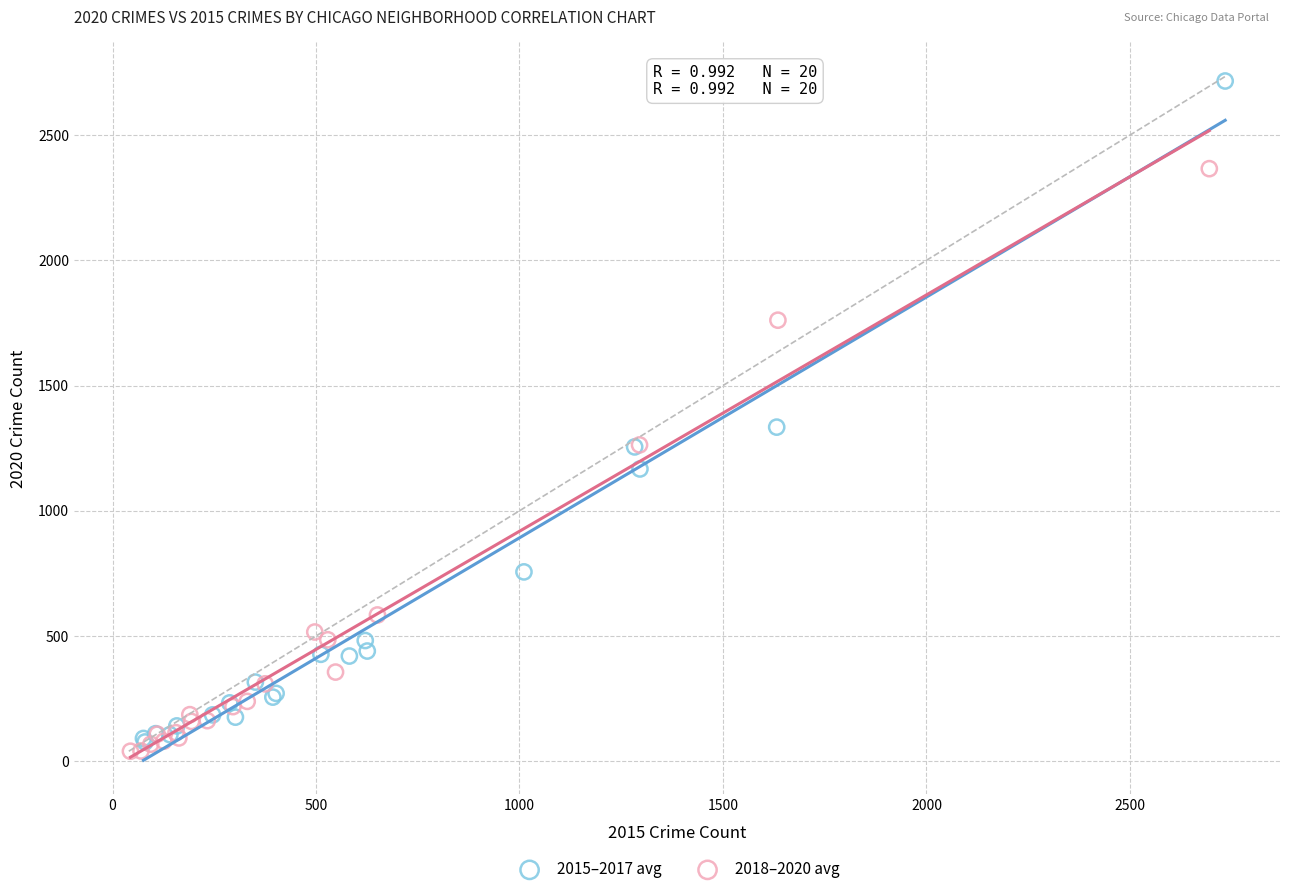

Which series contains the highest Y value?

2015–2017 avg